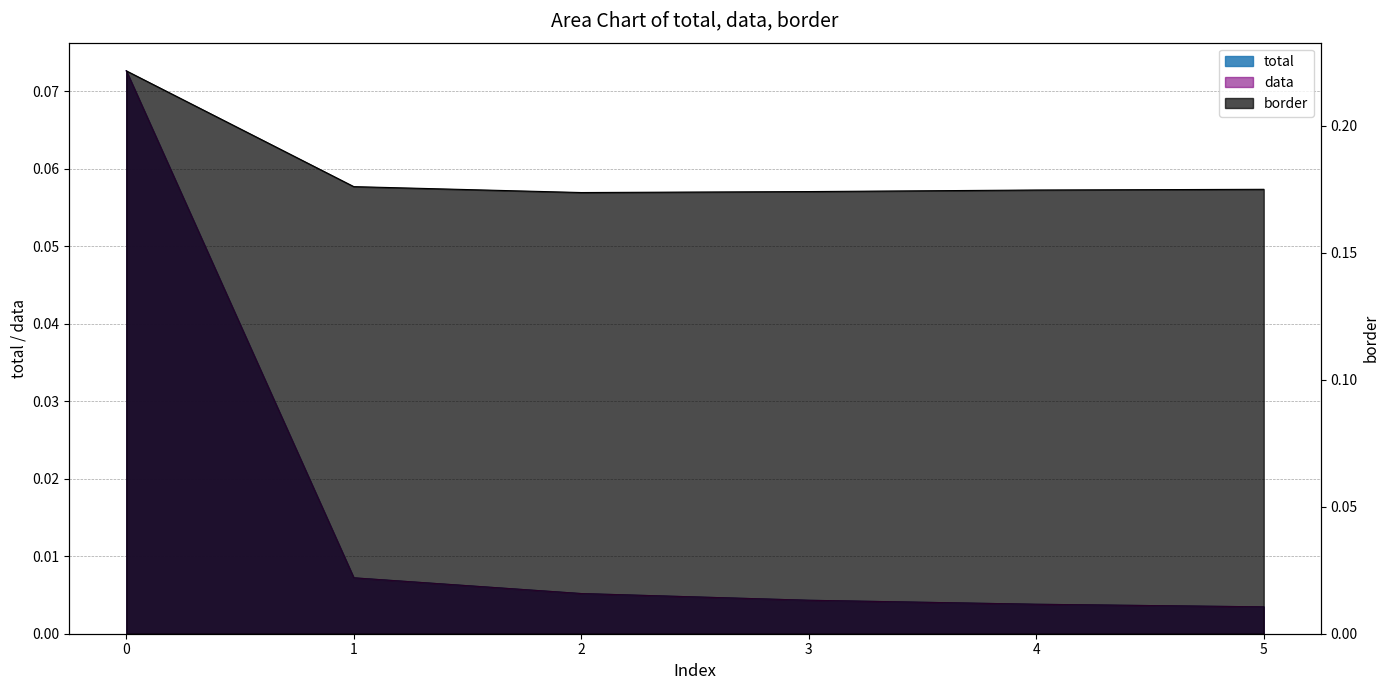

How many lines are shown in the chart?

3